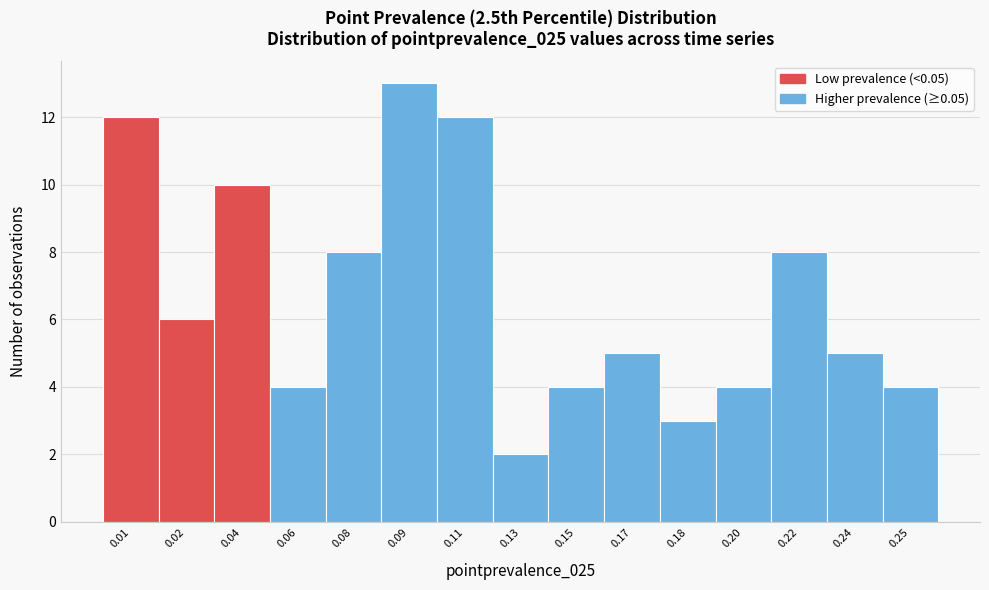

Reading left to right, list all the values displayed in this chart.

12	6	10	4	8	13	12	2	4	5	3	4	8	5	4